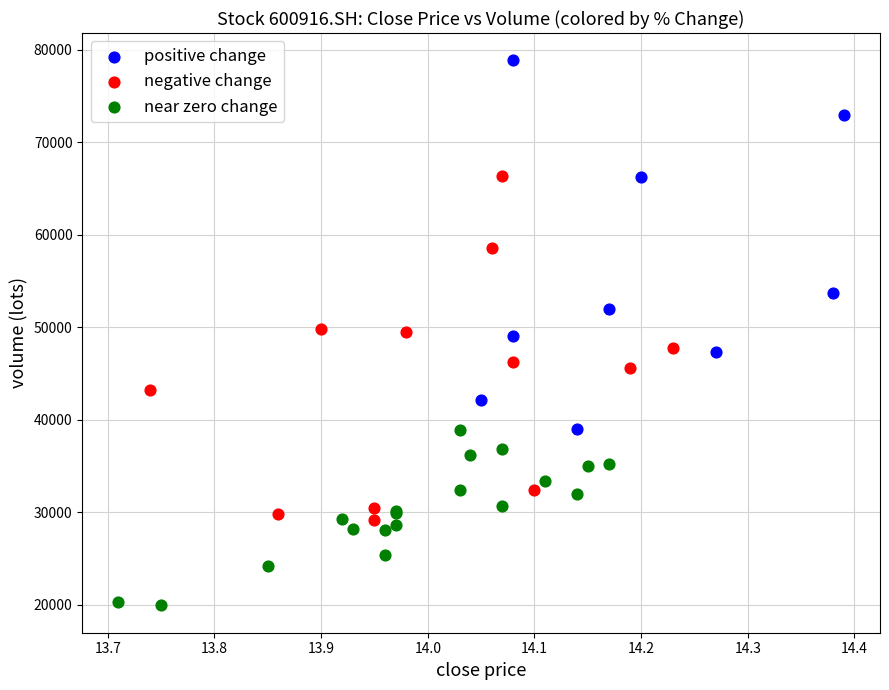

Which series reaches the minimum Y coordinate?

near zero change